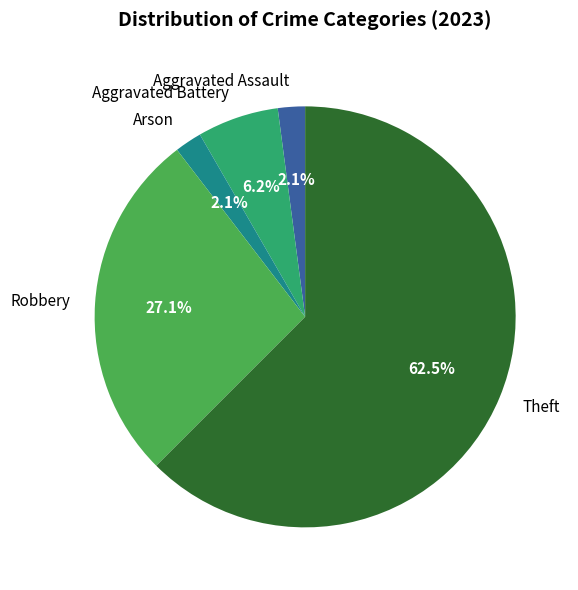

Is Aggravated Battery the majority of the pie?

No